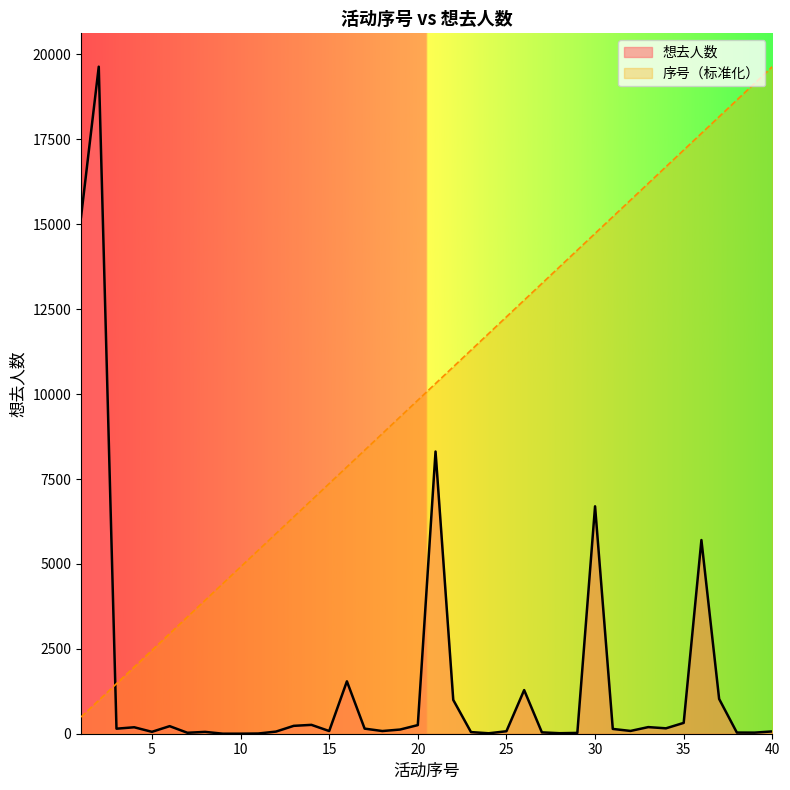

After their last crossing, which series has the higher values: 想去人数 or 序号?

序号